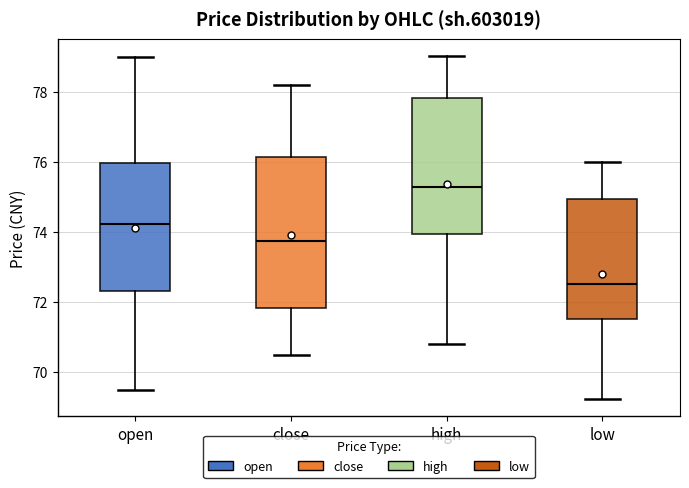

Reading left to right, read every box against the y-axis: the position of its median line, the range the box covers, and the ends of its whiskers. The values are not printed on the chart, so give them approximately, as read against the axis.

open: median 74.2, box 72.4 to 76.0, whiskers 69.6 to 79.0
close: median 73.8, box 71.8 to 76.2, whiskers 70.4 to 78.2
high: median 75.2, box 74.0 to 77.8, whiskers 70.8 to 79.0
low: median 72.6, box 71.6 to 75.0, whiskers 69.2 to 76.0